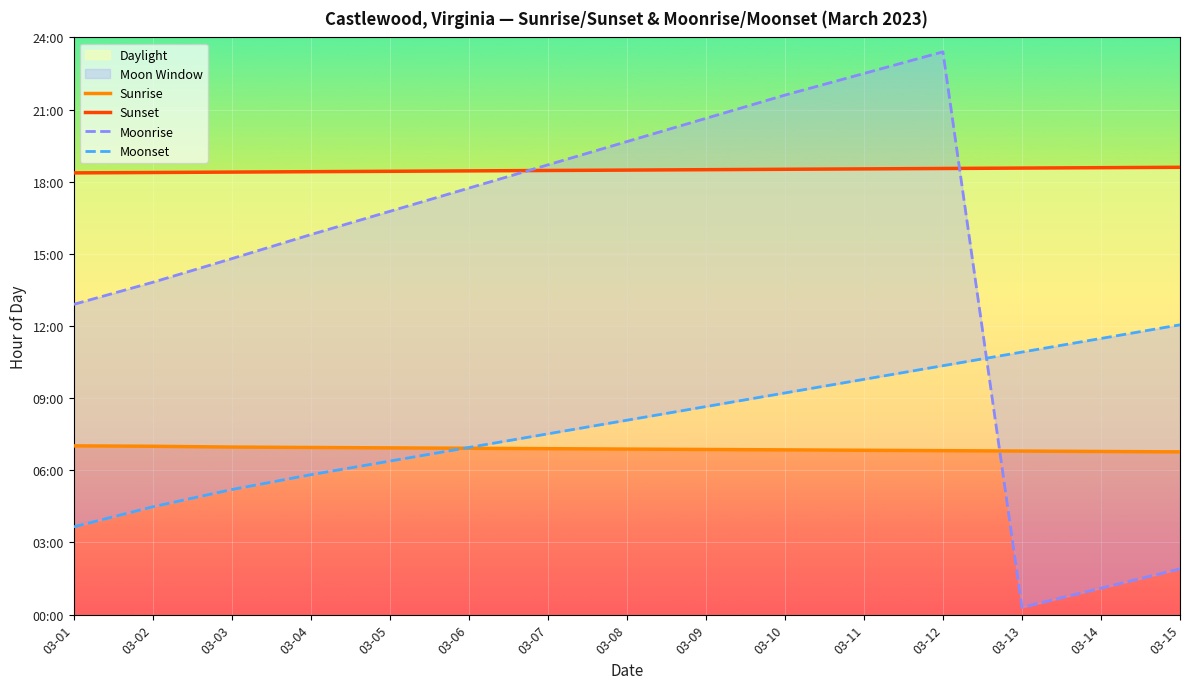

What is the value of the Moonrise point at the 3rd from the left?

14.8